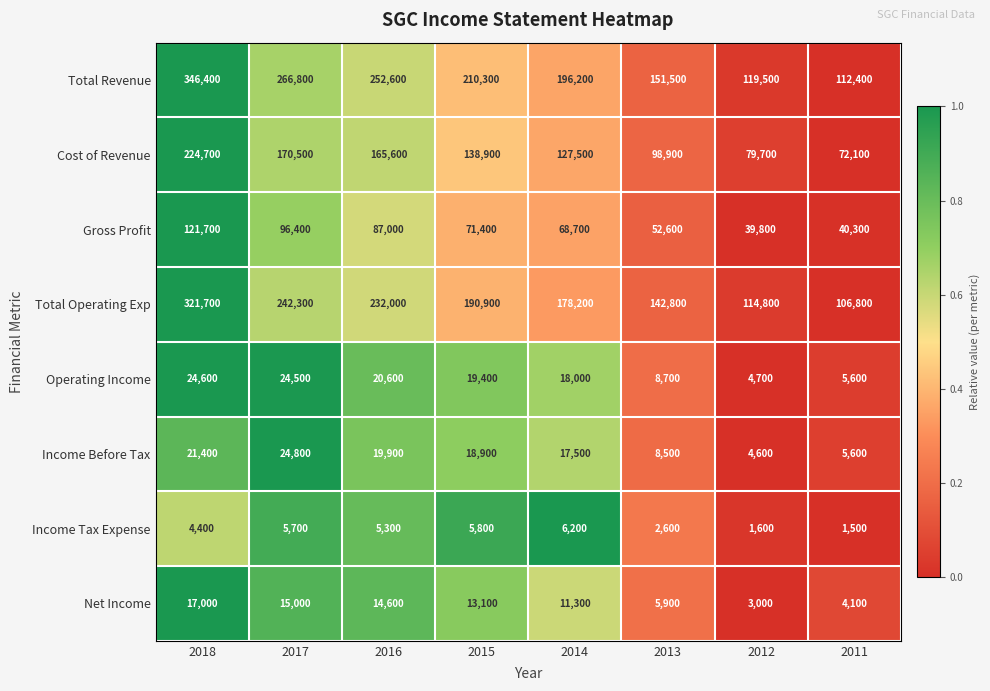

How many categories are shown in the chart?

8